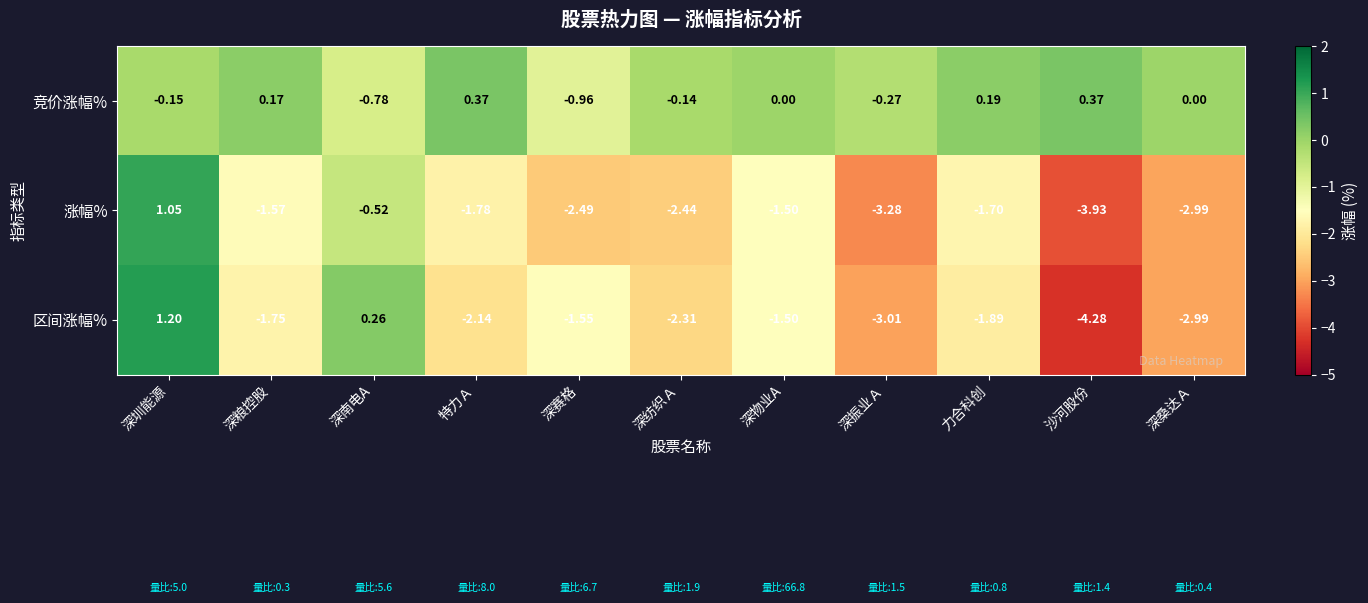

At which category does the chart reach its minimum across all series?

沙河股份